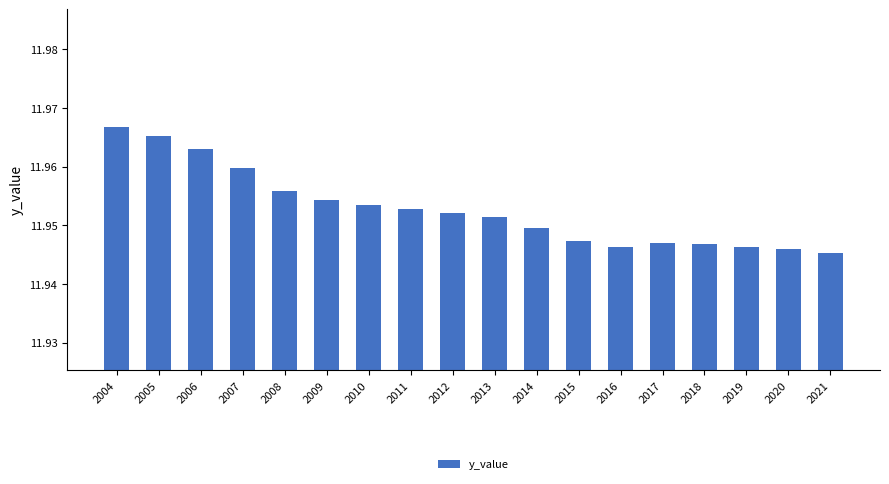

Approximately how many times larger is the value at 2014 compared to 2010?

1.0